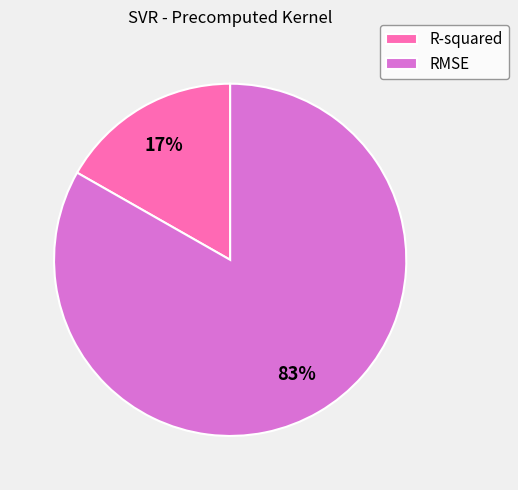

To the nearest percent, what percentage of the pie is R-squared?

17%